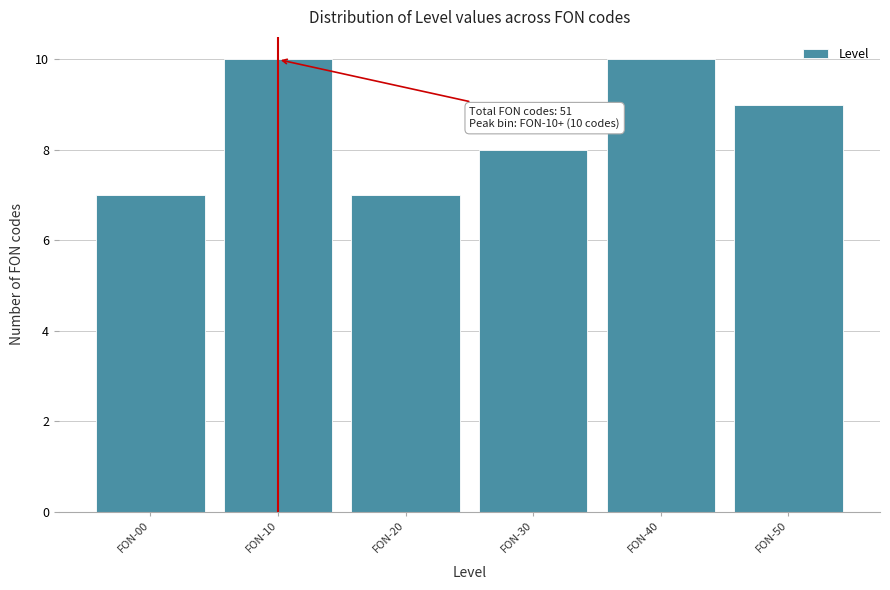

Reading right to left, transcribe all the data shown in this chart.

9	10	8	7	10	7